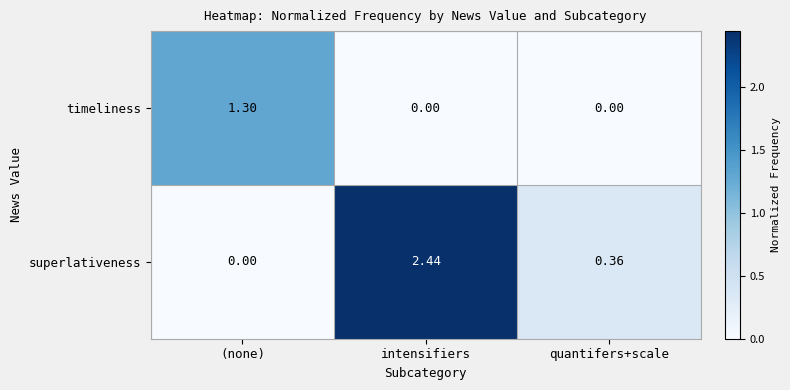

Rank the series at intensifiers from highest to lowest value.

superlativeness, timeliness